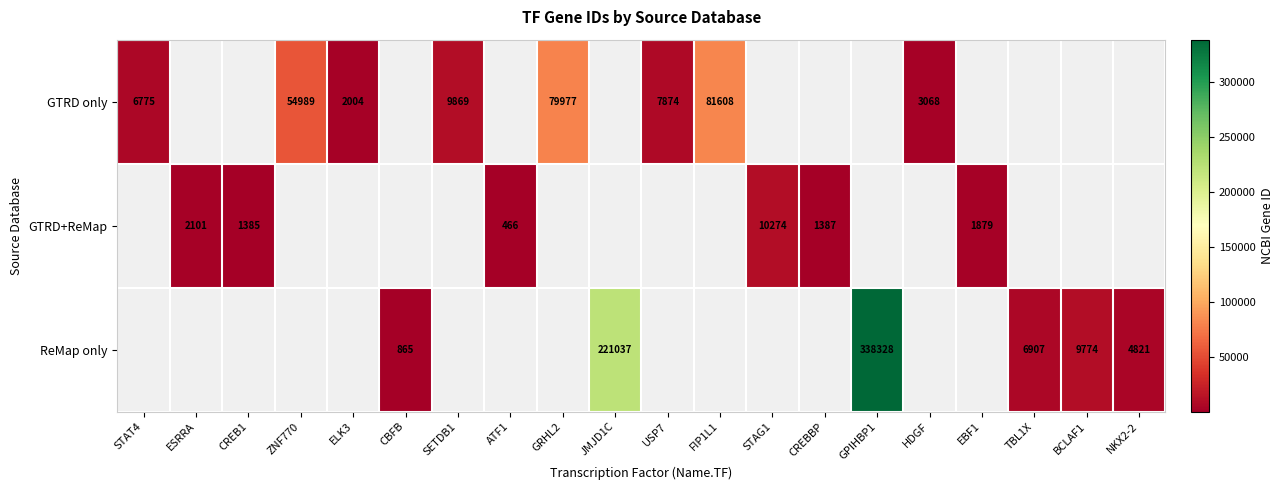

Is it true that GTRD+ReMap equals 2607 at EBF1?

False